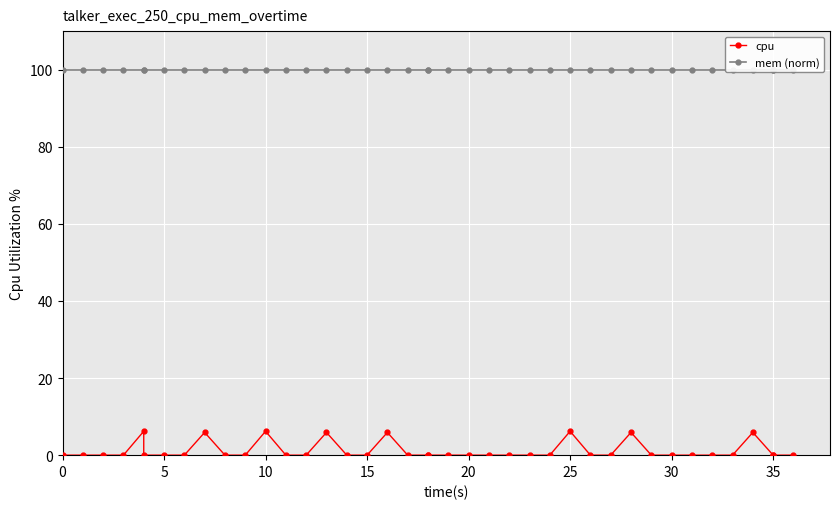

The mem (norm) series shows 54.9 at 15. True or false?

False